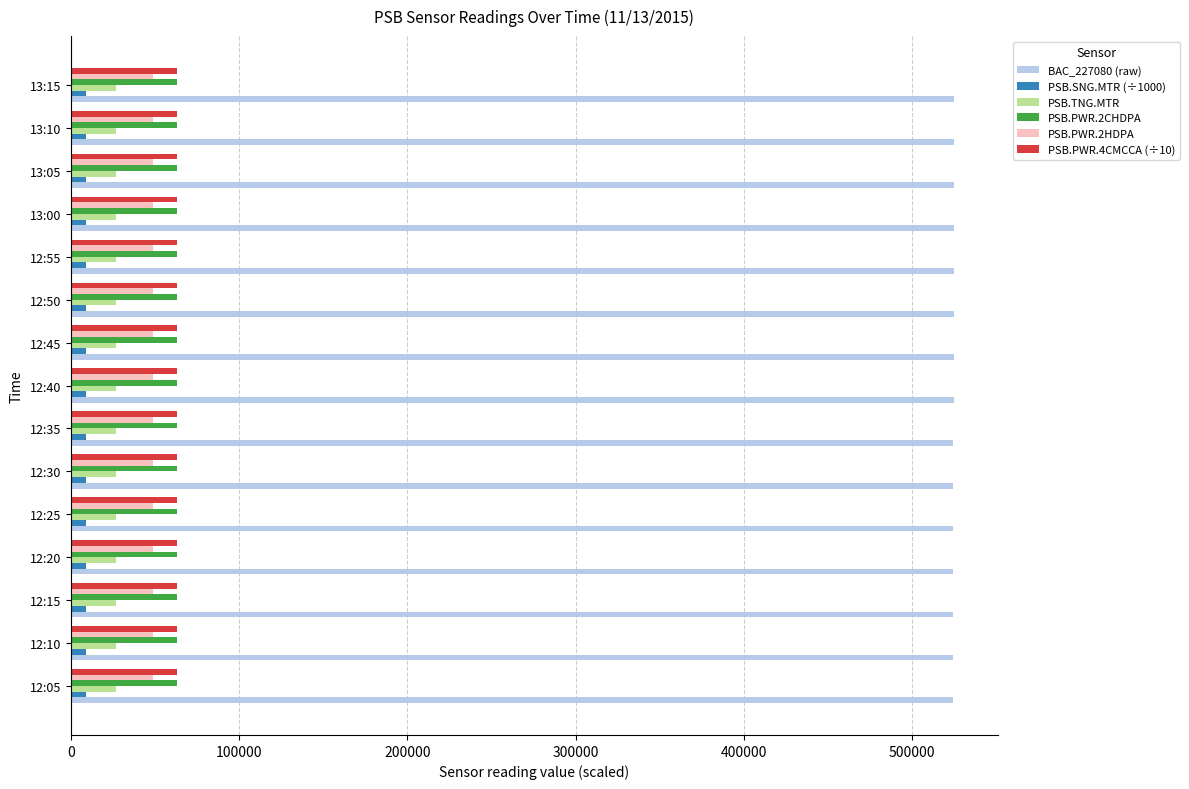

How many PSB.PWR.4CMCCA (÷10) values are between 63381 and 63385?

12